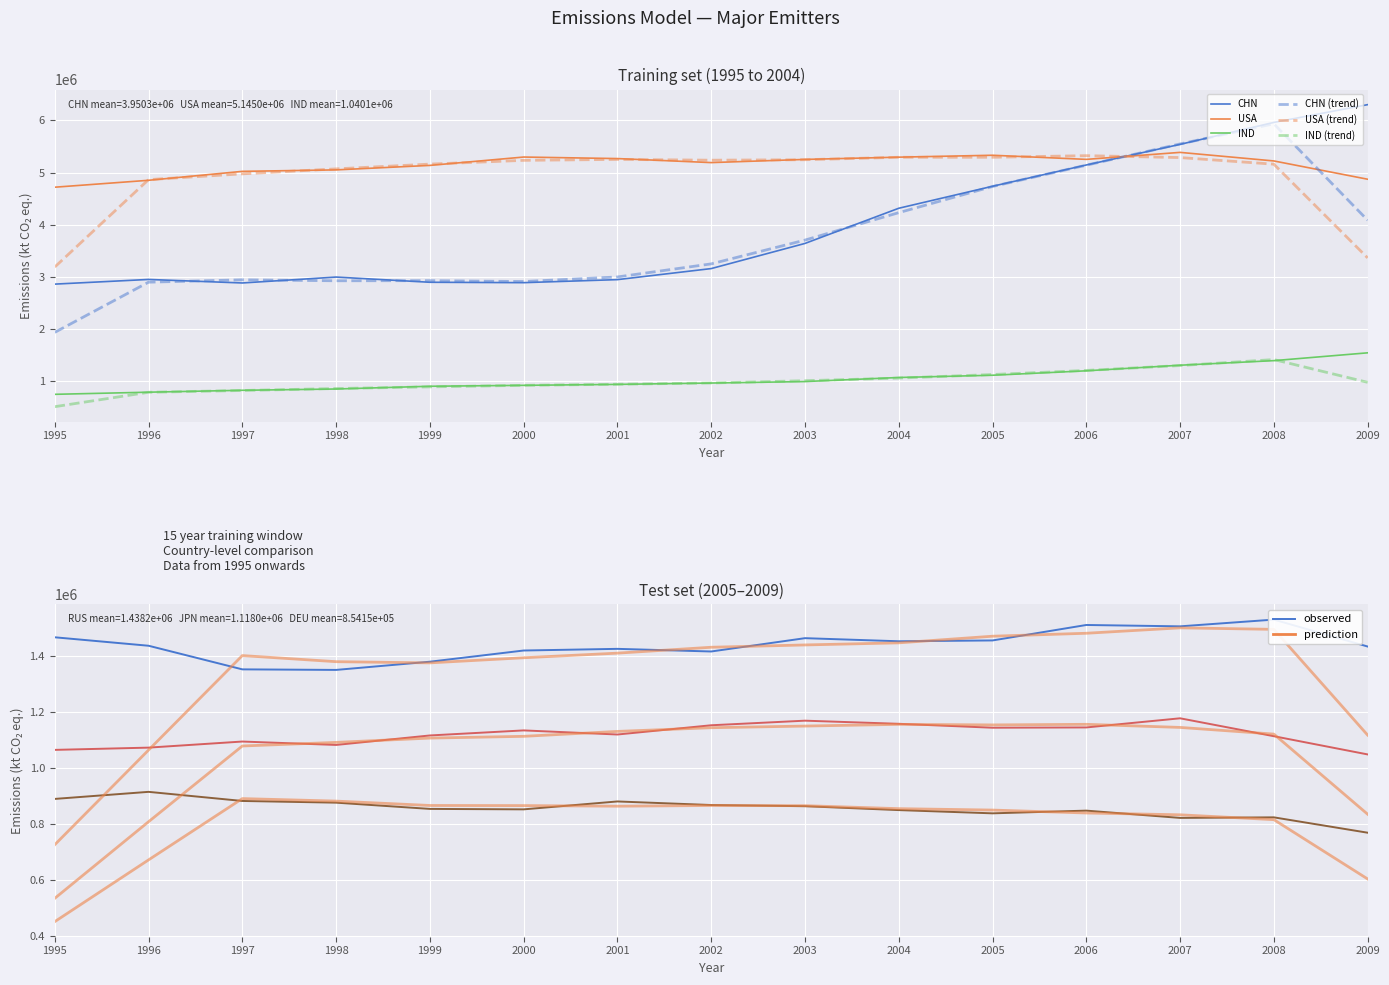

In DEU, how many points are higher than both neighbors (excluding endpoints)?

4